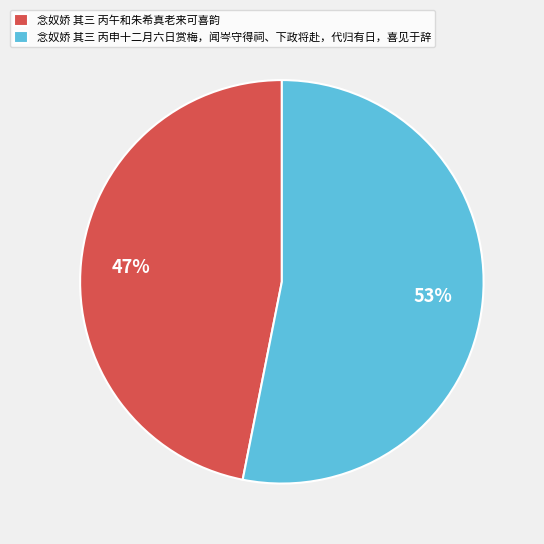

Count the number of slices in the pie.

2